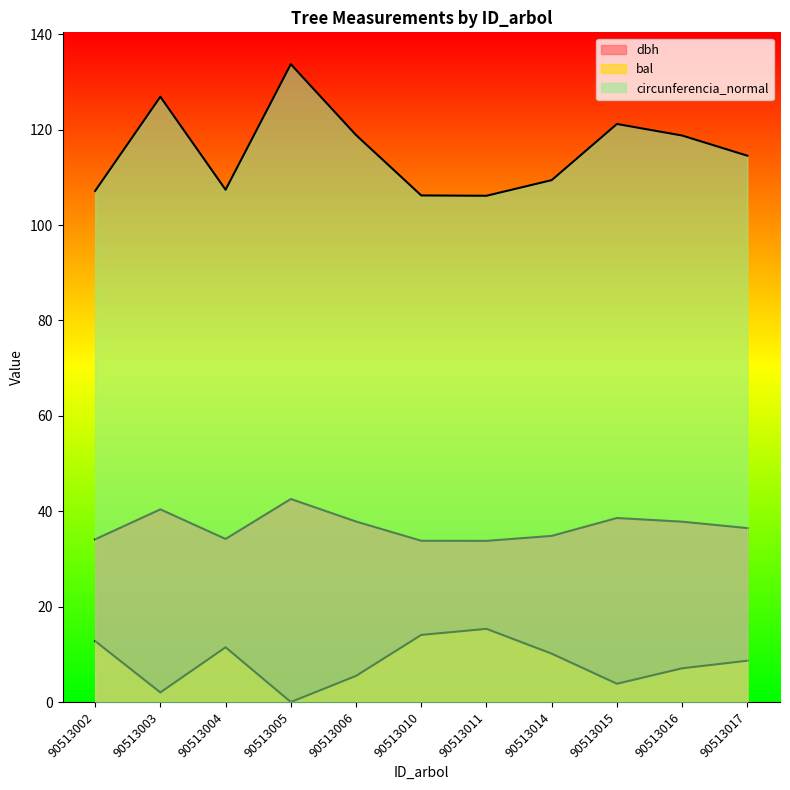

At how many categories does at least one series exceed 16?

11